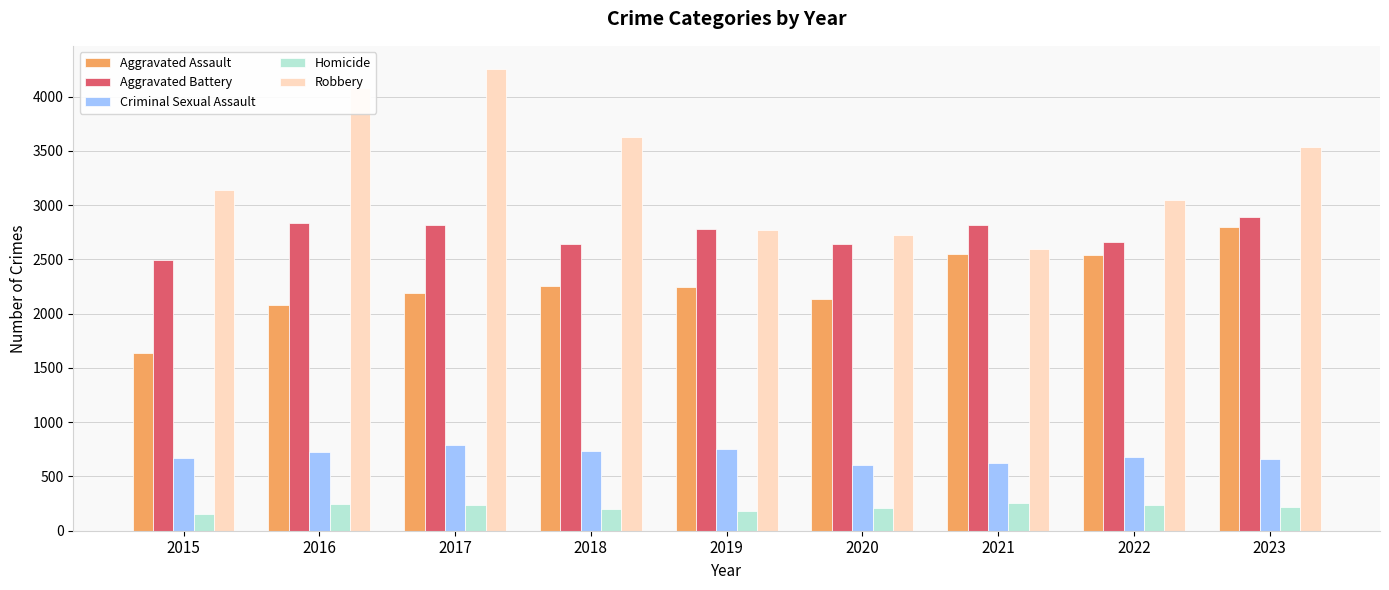

What is the value of the Aggravated Battery bar at the 5th from the left?

2779